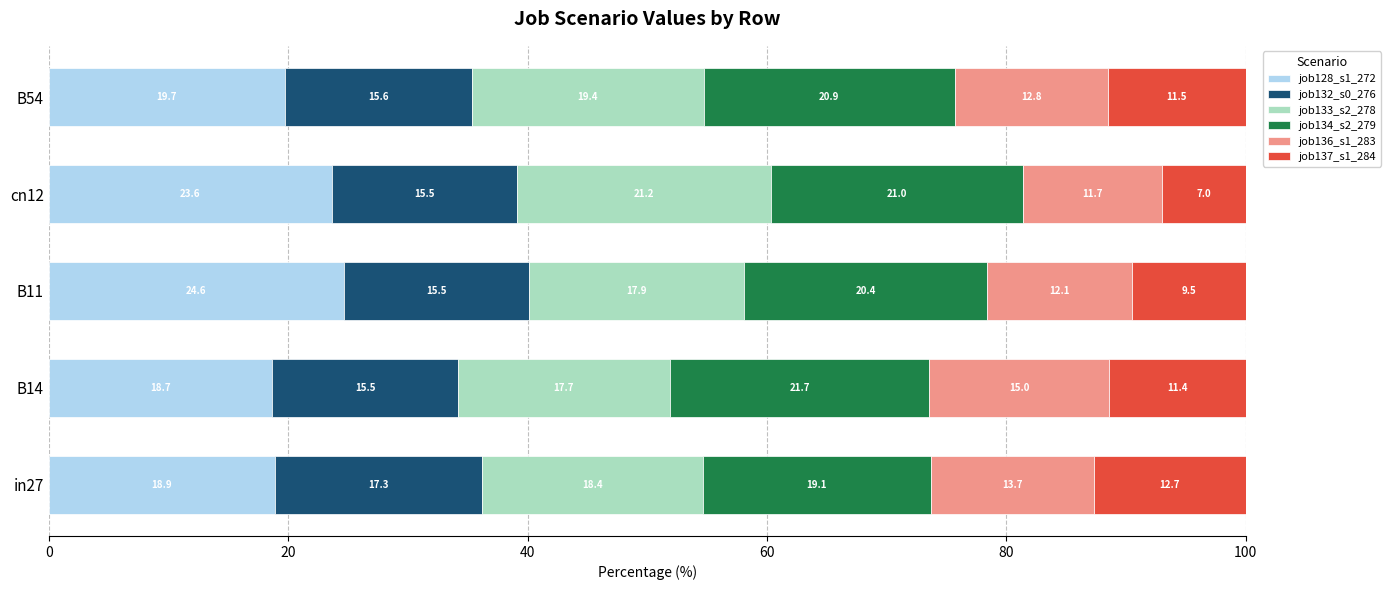

What is the highest value of the job128_s1_272 series?

24.6